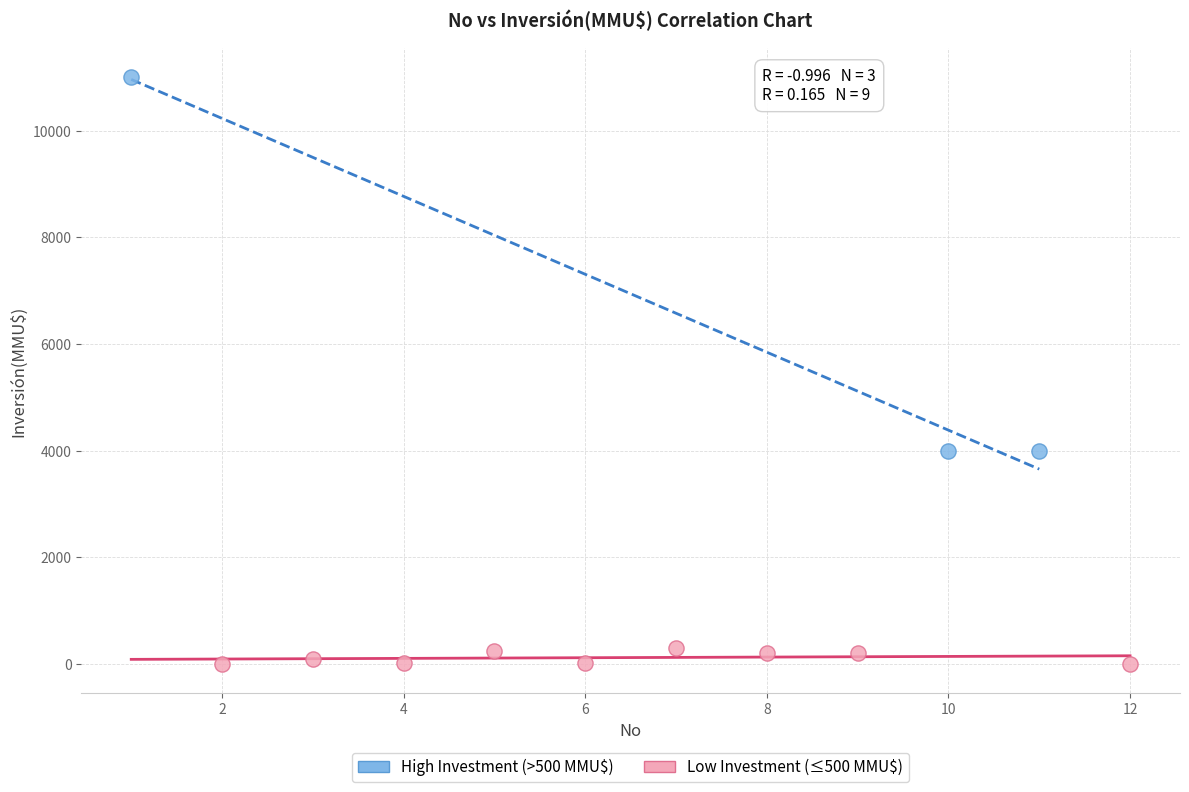

Which series contains the highest Y value?

High Investment (>500 MMU$)